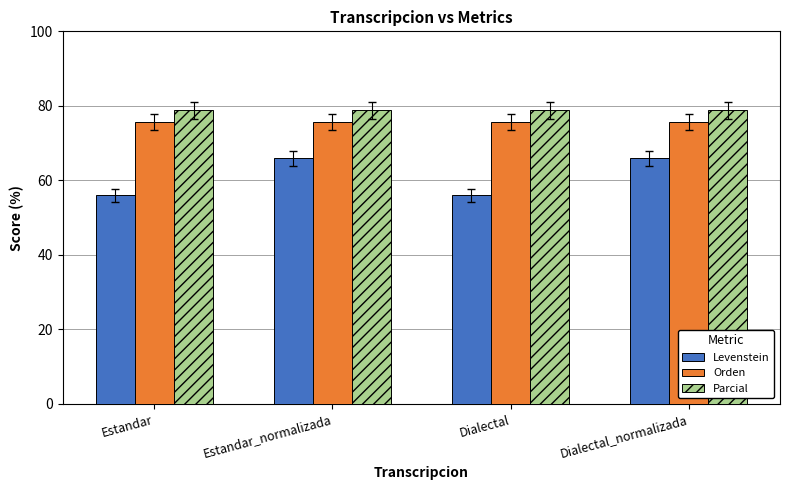

Count the number of data series in this chart.

3